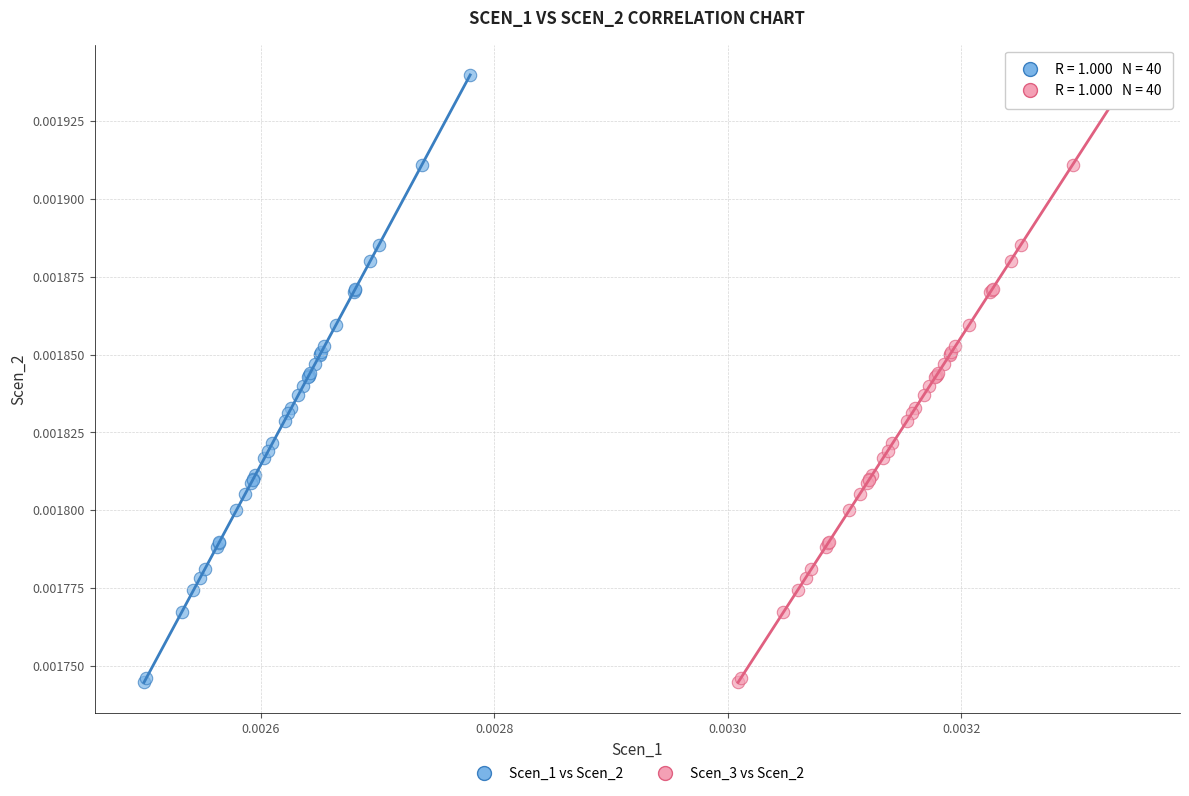

What are all the series names shown in the legend?

Scen_1 vs Scen_2, Scen_3 vs Scen_2